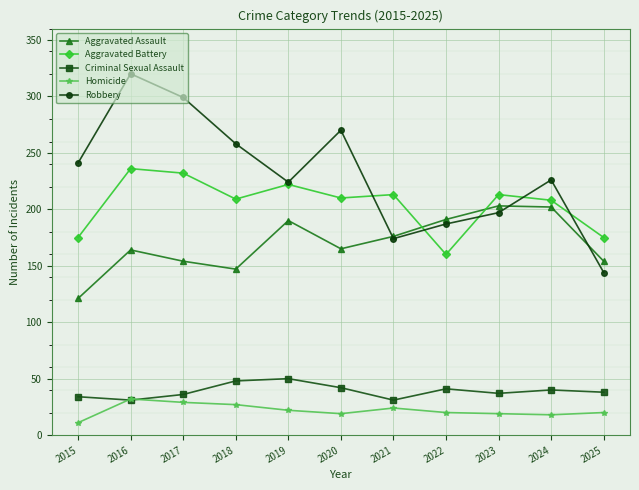

True or false: Homicide and Aggravated Battery cross at least once.

False